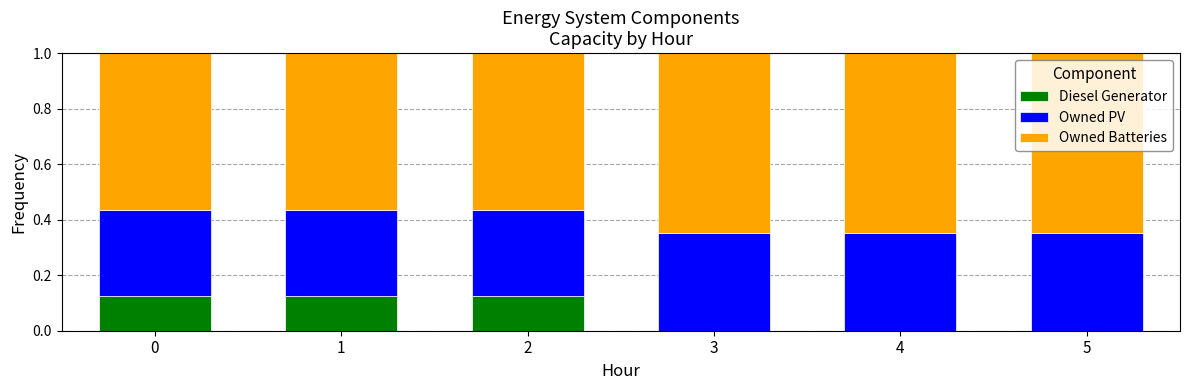

True or false: Owned Batteries has a value of 0.4 at 5.

False